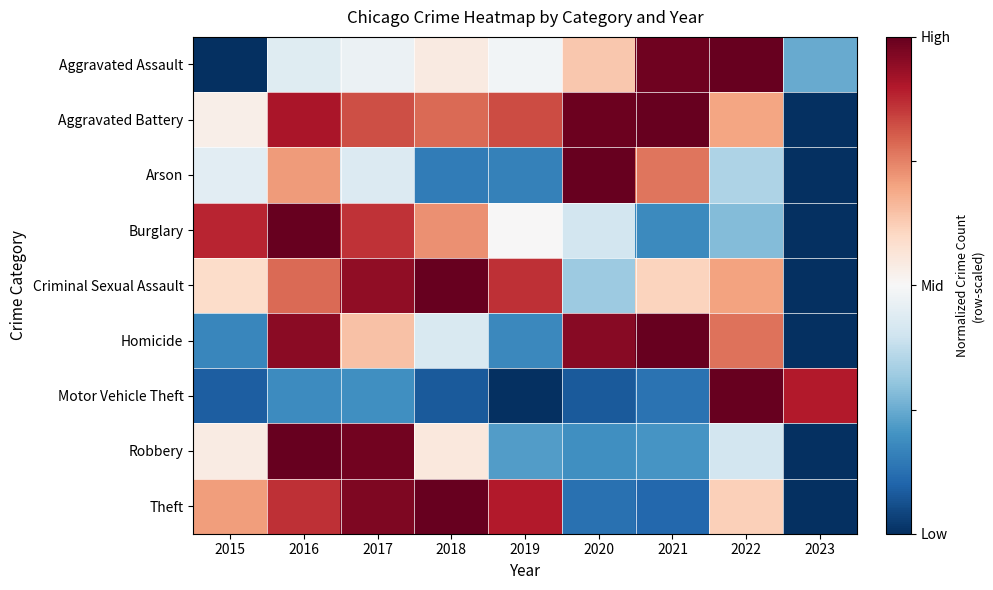

Which label corresponds to the largest value in the chart?

2022